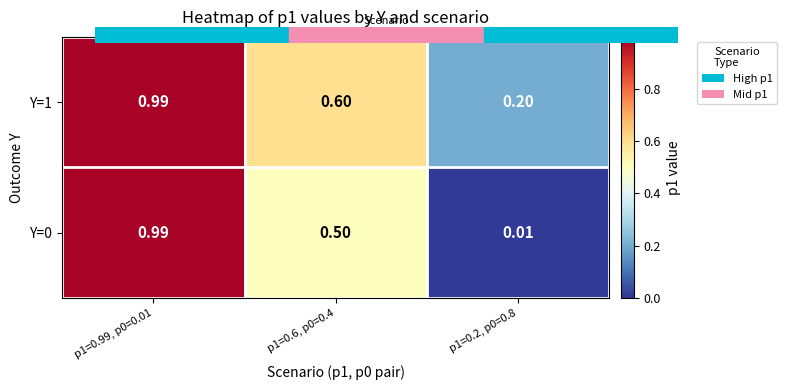

Is the value of Y=0 at p1=0.2, p0=0.8 greater than the value of Y=1 at p1=0.2, p0=0.8?

No